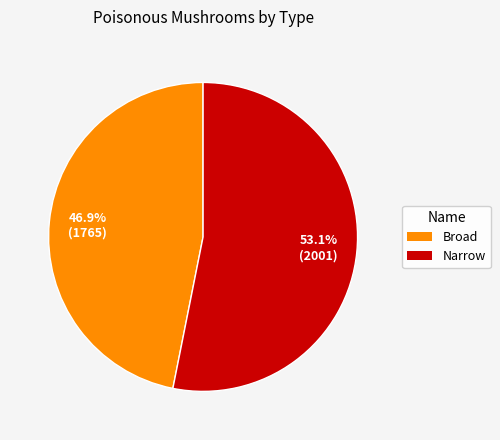

How many slices are in this pie chart?

2